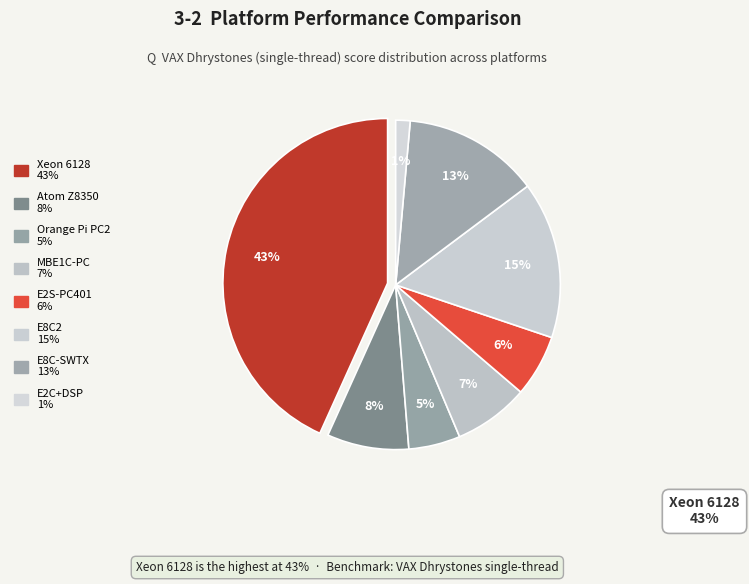

Do MBE1C-PC and E8C-SWTX together represent more than half of the pie?

No